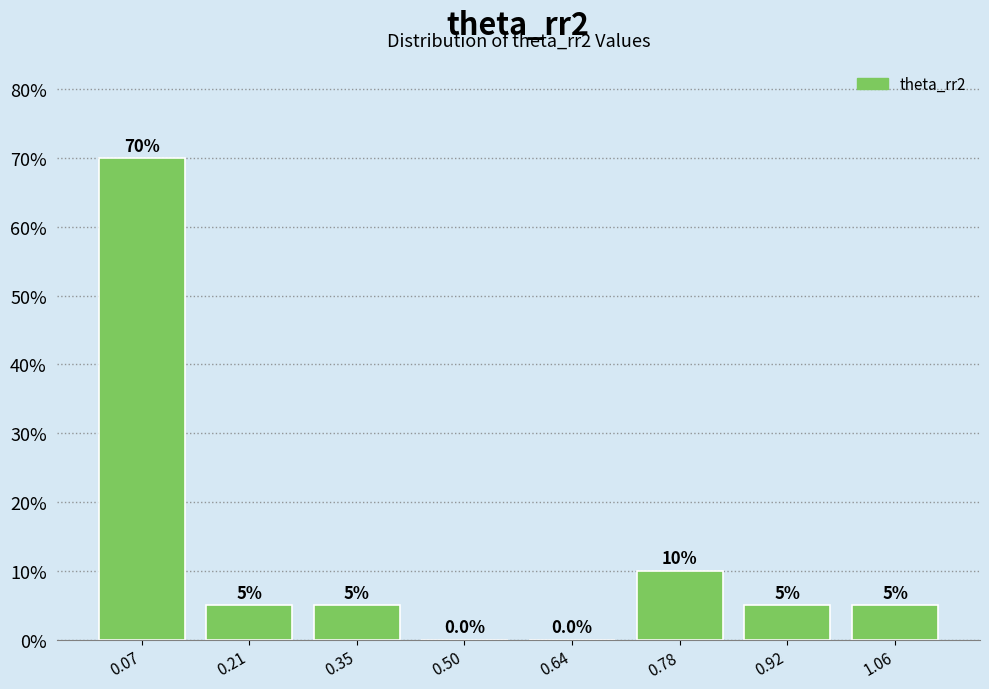

What is the height of the bar covering 0.28 to 0.42 on the x-axis? The bar edges are not printed on the chart, so give them approximately, as read against the axis.

5.0